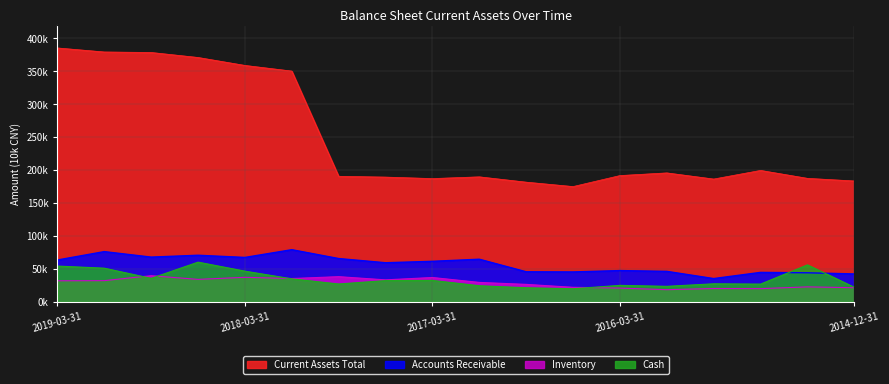

How many data points in Cash are above 31942?

8